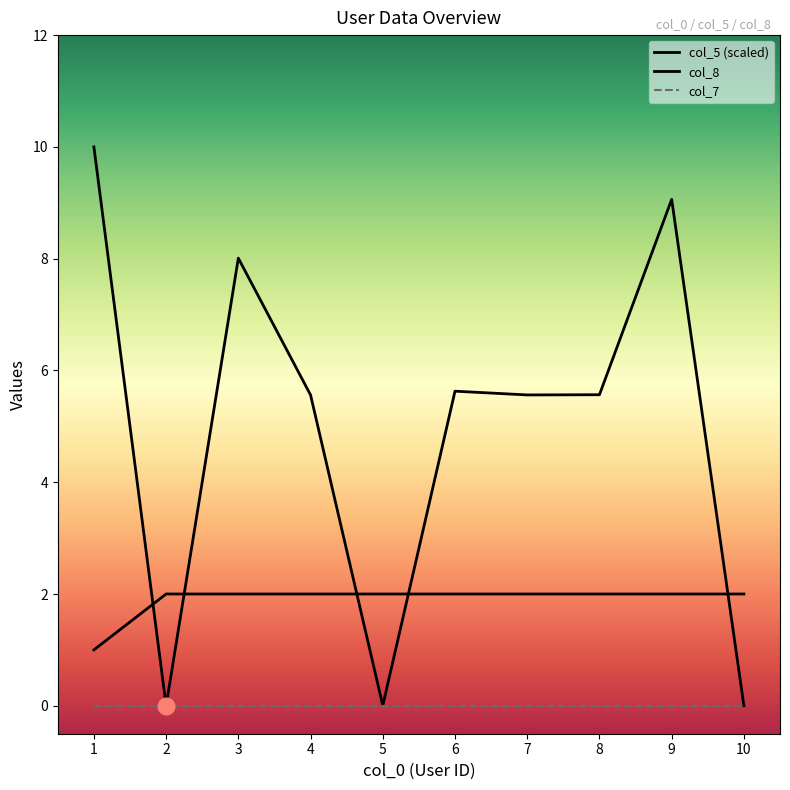

What is the total value across all series at 8?

7.6